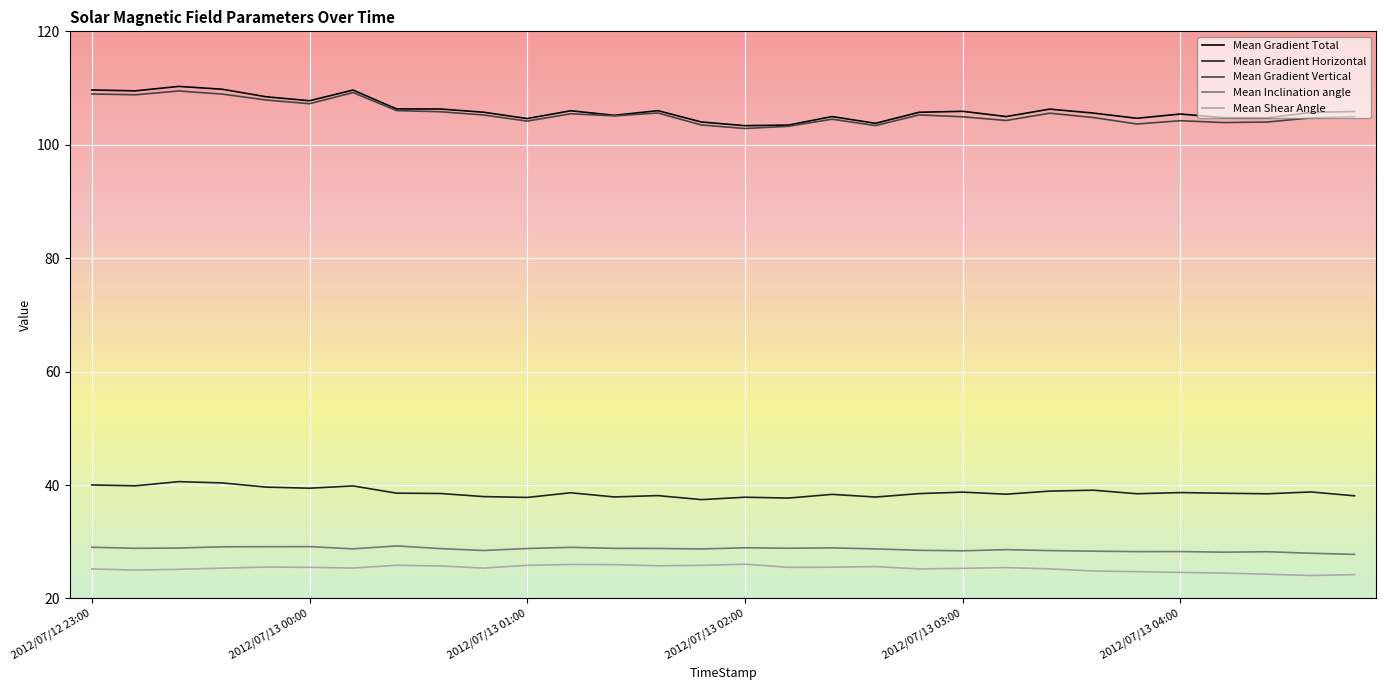

Which series has the largest range (max minus min)?

Mean Gradient Total